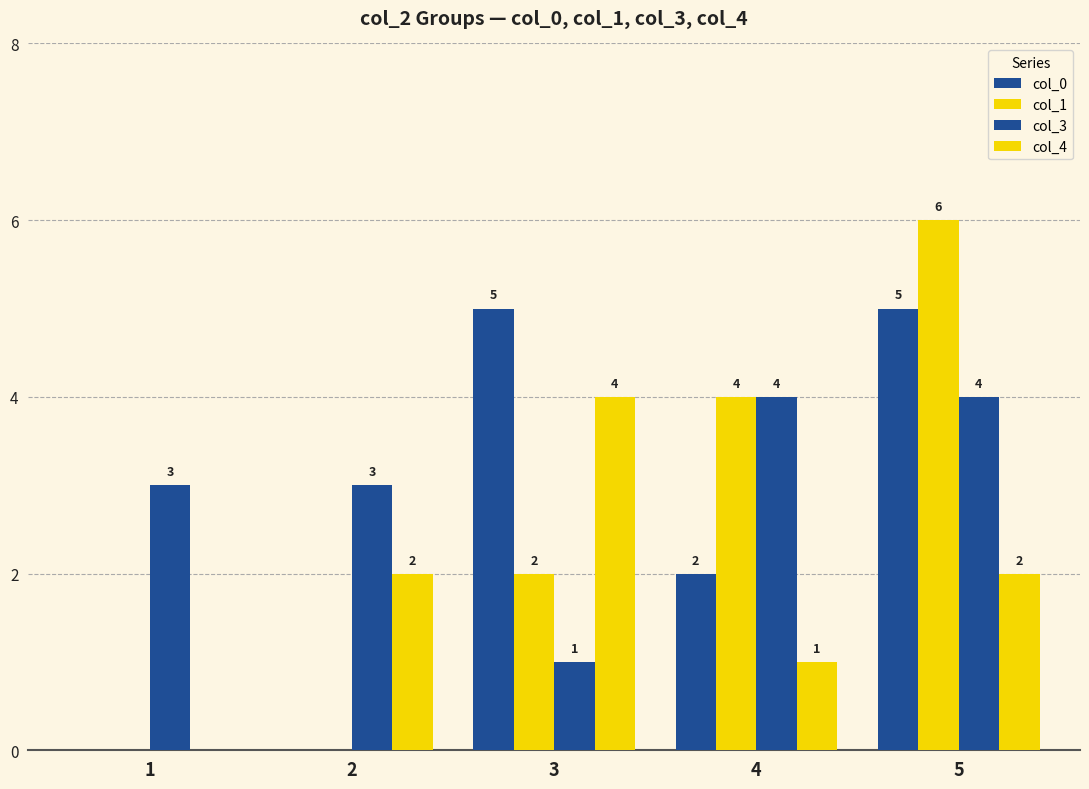

What is the difference between the maximum and second lowest values in the col_1 series?

6